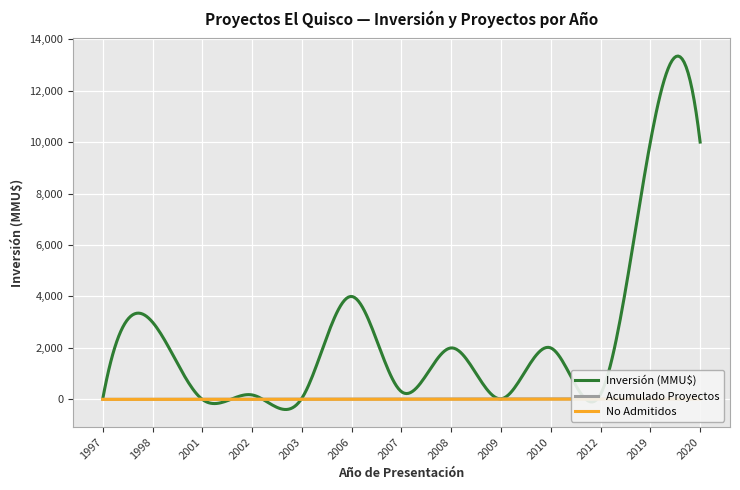

What is the minimum value for Inversión (MMU$)?

-392.4